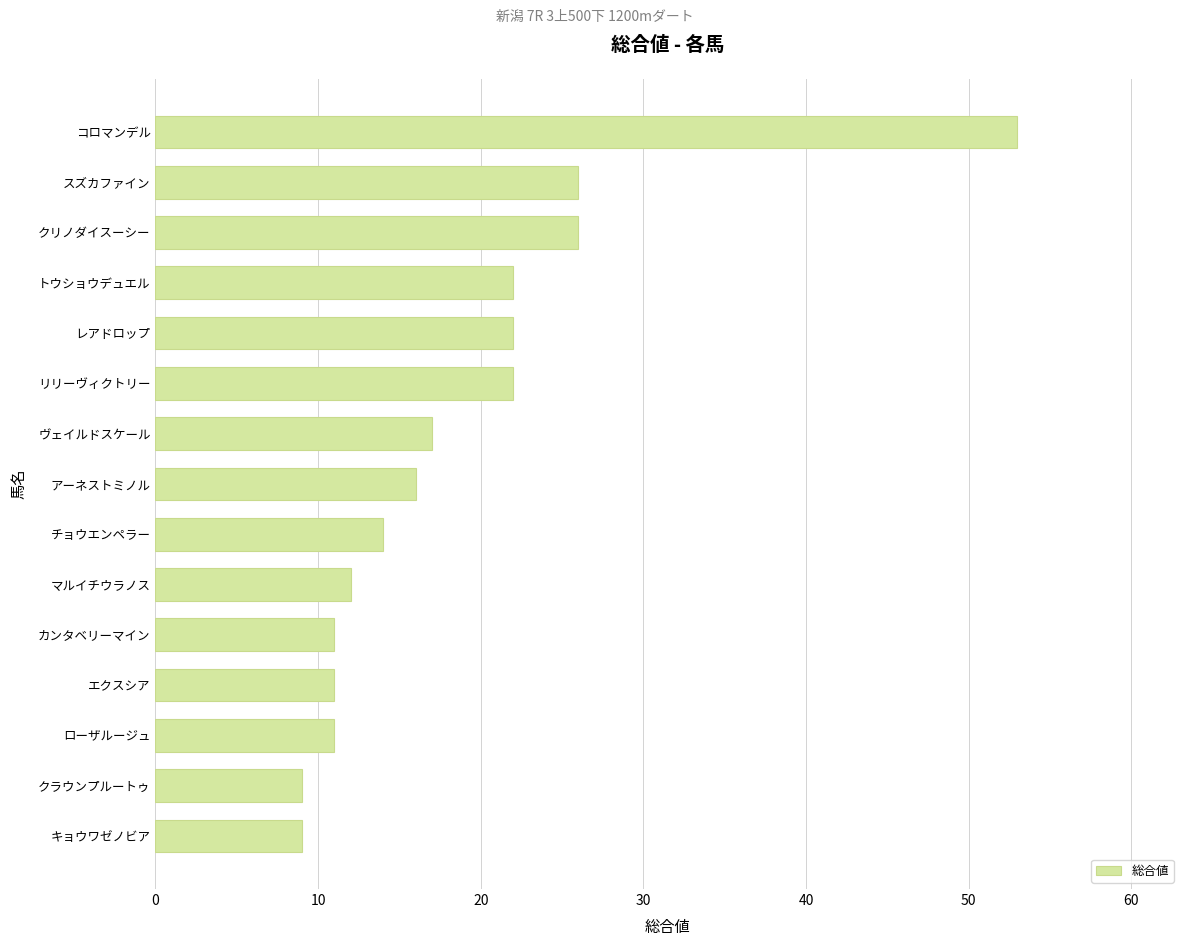

What is the minimum value shown in the chart?

9